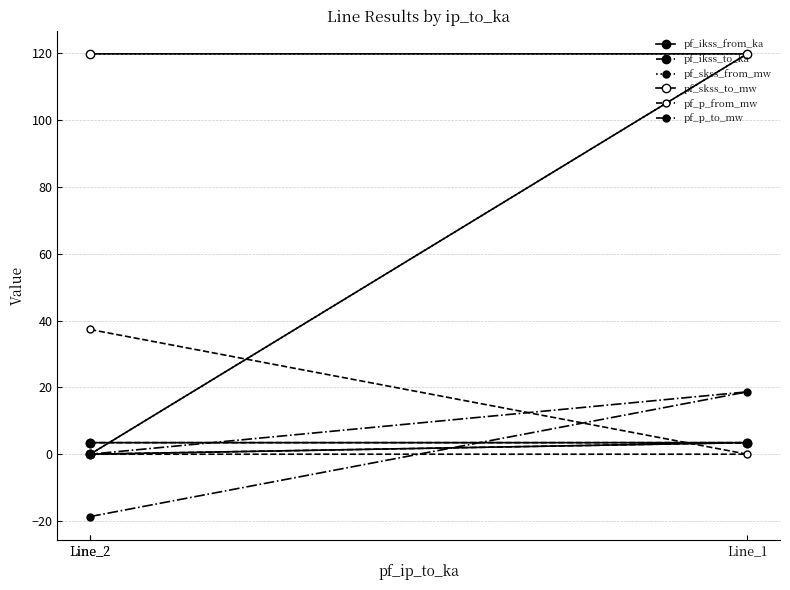

Is the value of pf_skss_from_mw at Line_1 greater than the value of pf_p_from_mw at Line_2?

Yes